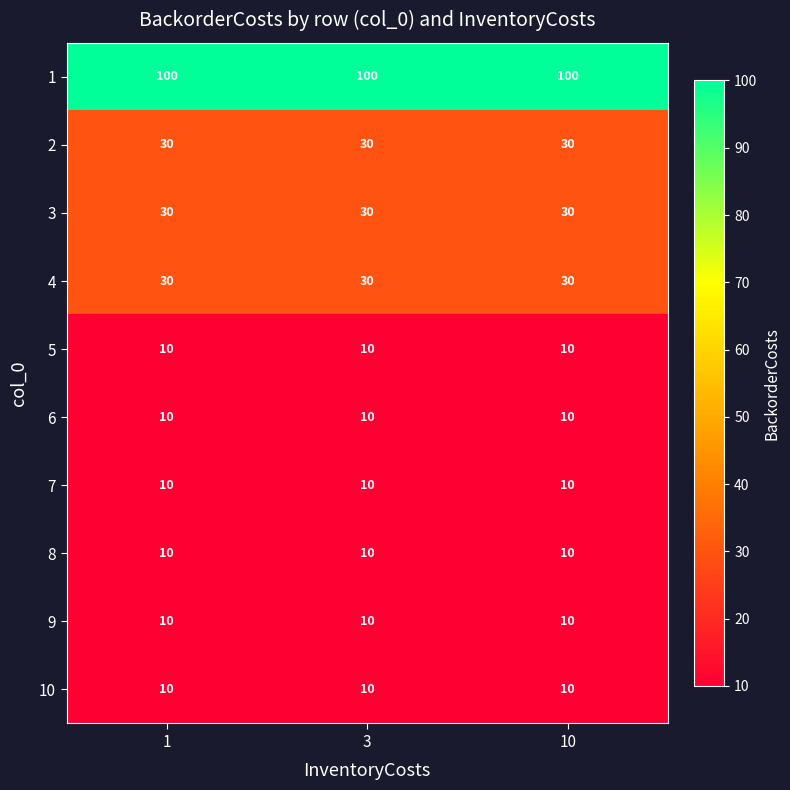

At how many categories does at least one series exceed 11?

3